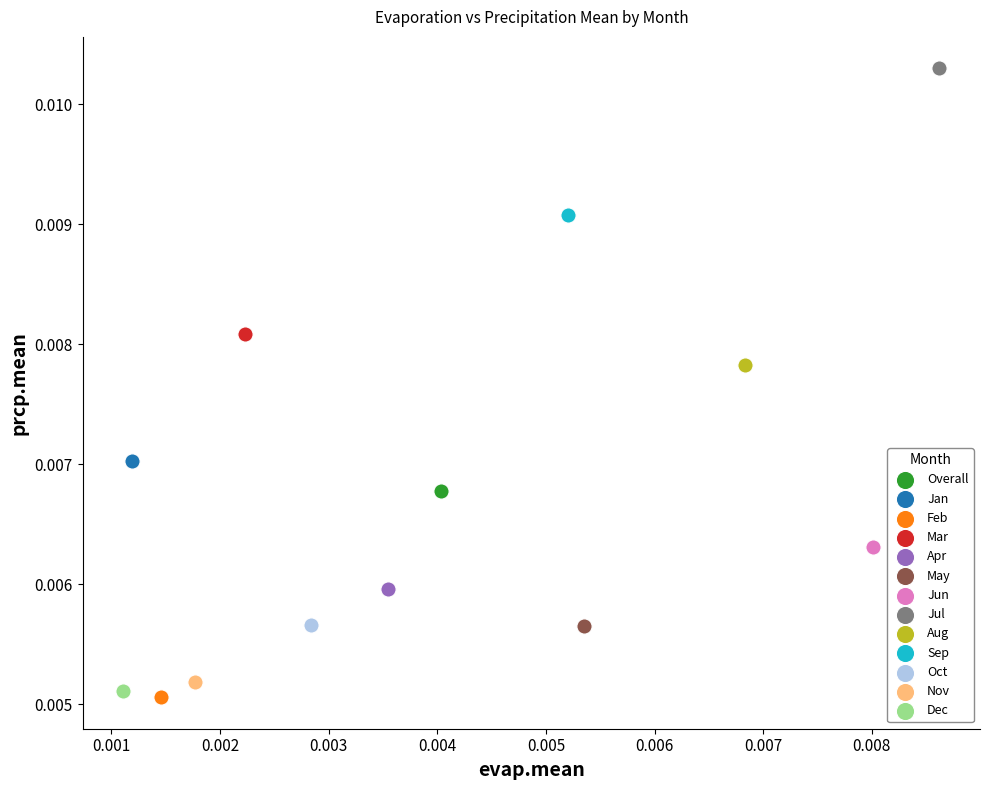

Which series reaches the maximum Y coordinate?

Jul